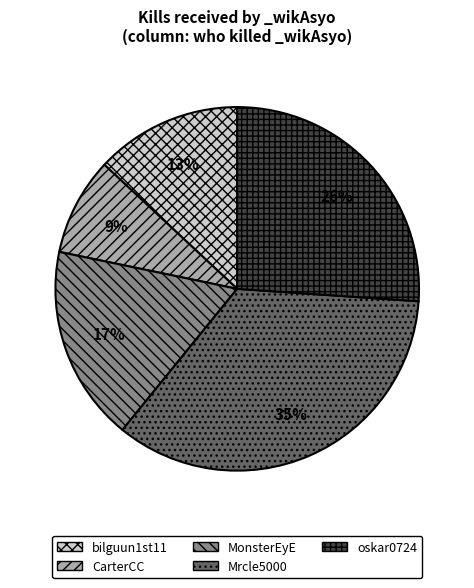

To the nearest percent, what percentage of the pie is oskar0724?

26%